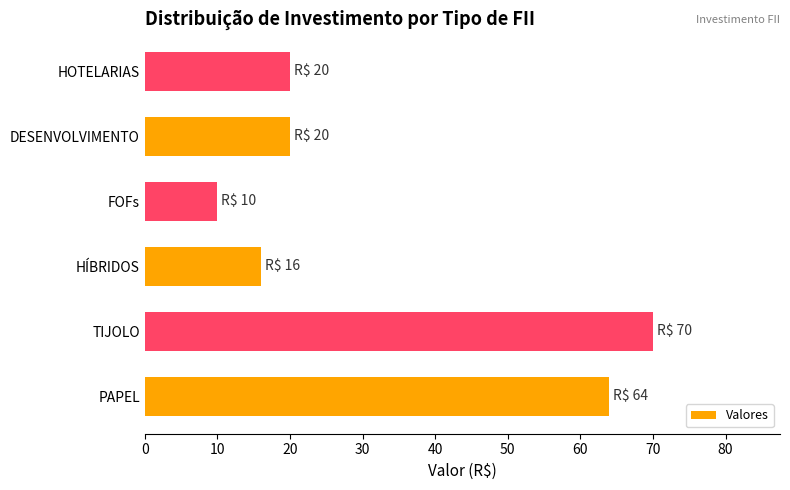

What is the sum of the values at TIJOLO and HOTELARIAS?

90